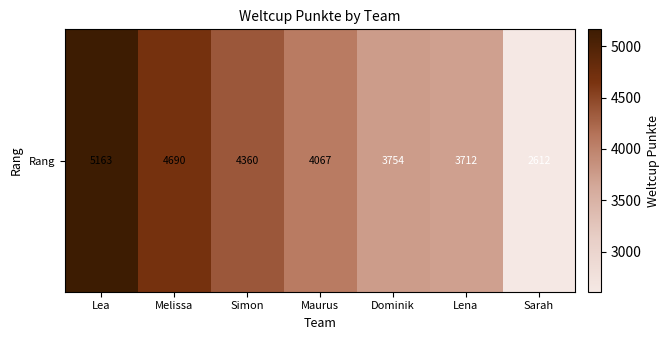

Count the number of data series in this chart.

1